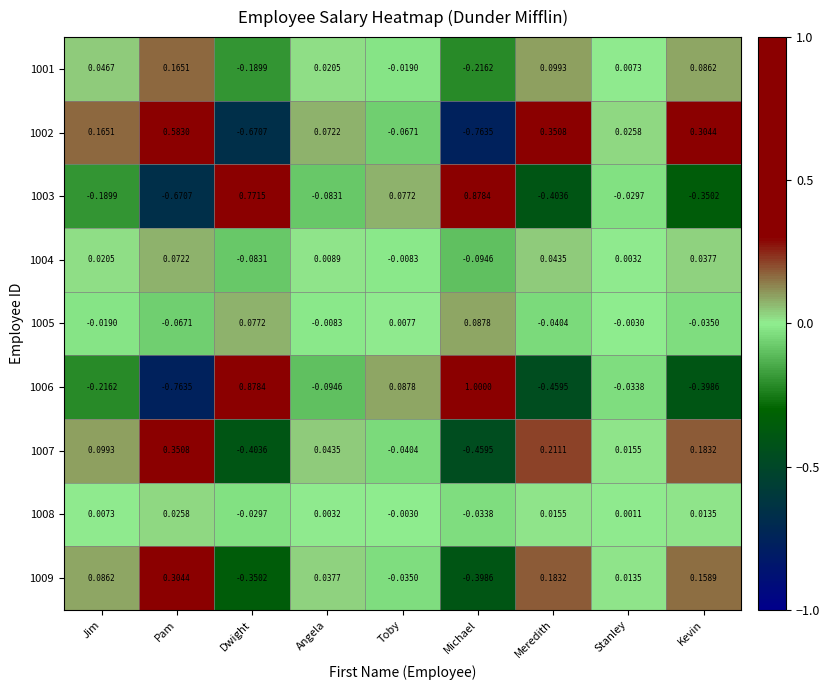

Is the value of 1002 at Meredith greater than the value of 1008 at Toby?

Yes